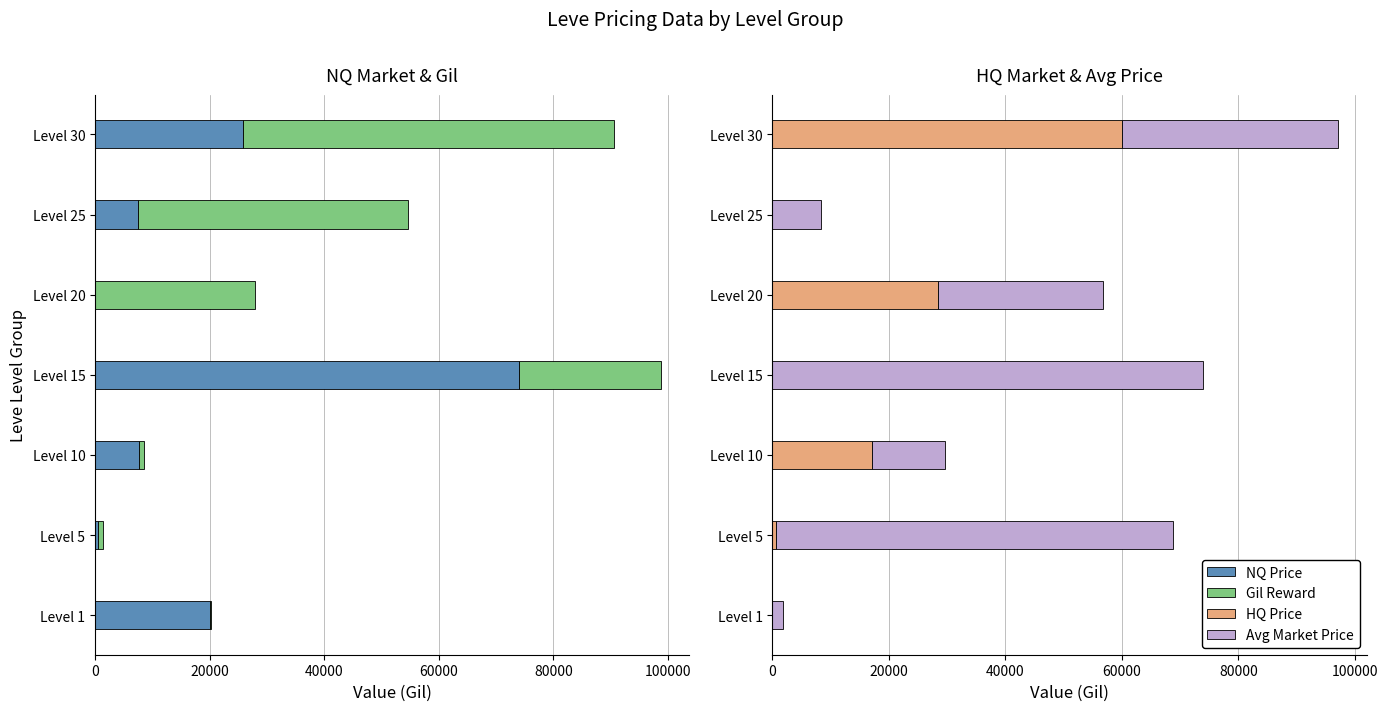

What is the highest value of the HQ Price series?

59999